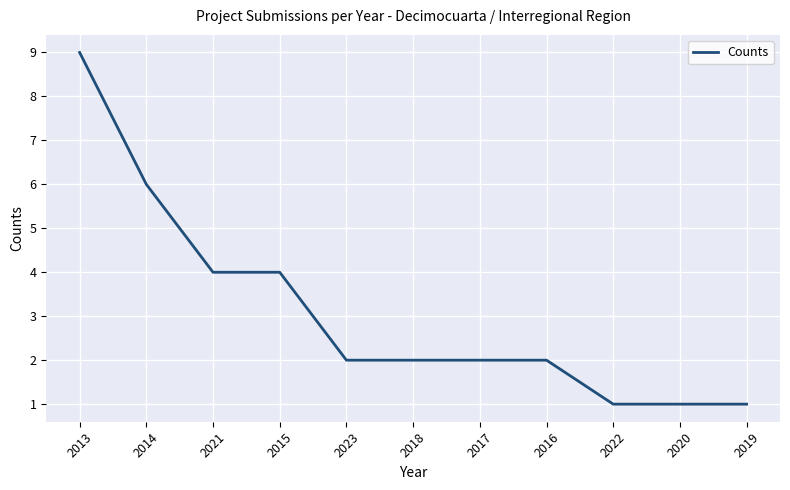

Which has a higher value, 2023 or 2022?

2023